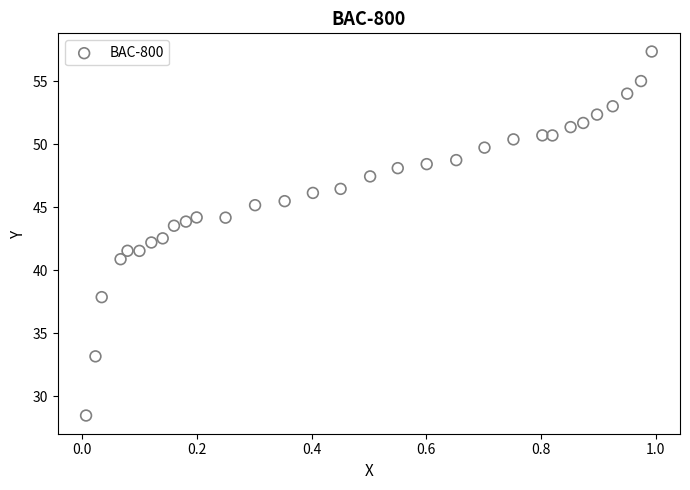

What is the range of Y values (max minus min)?

28.9